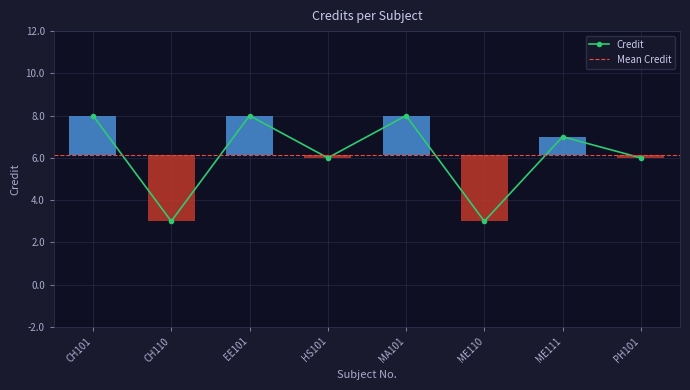

What is the sum of all values?

49